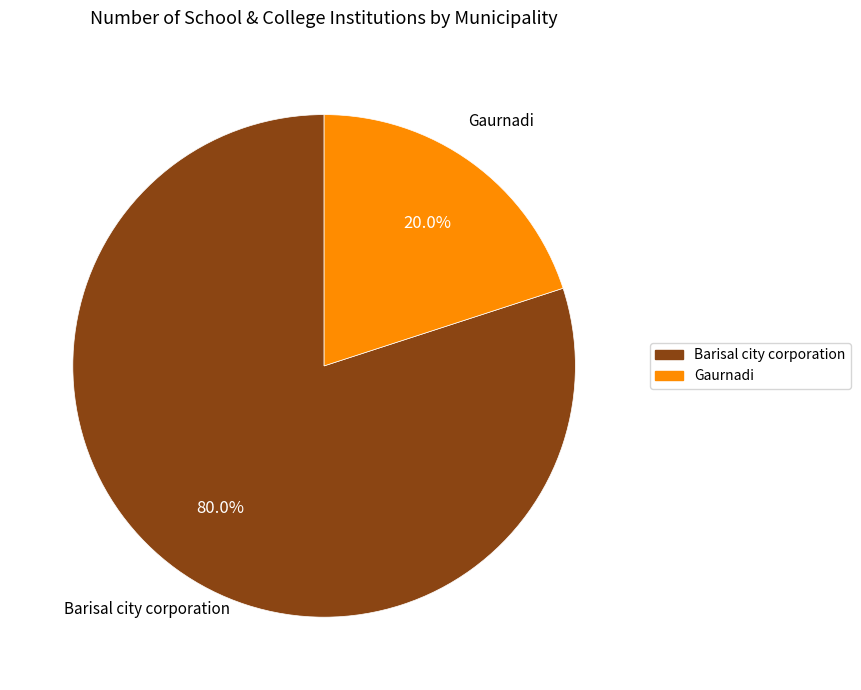

Which category has the smallest portion of the pie?

Gaurnadi